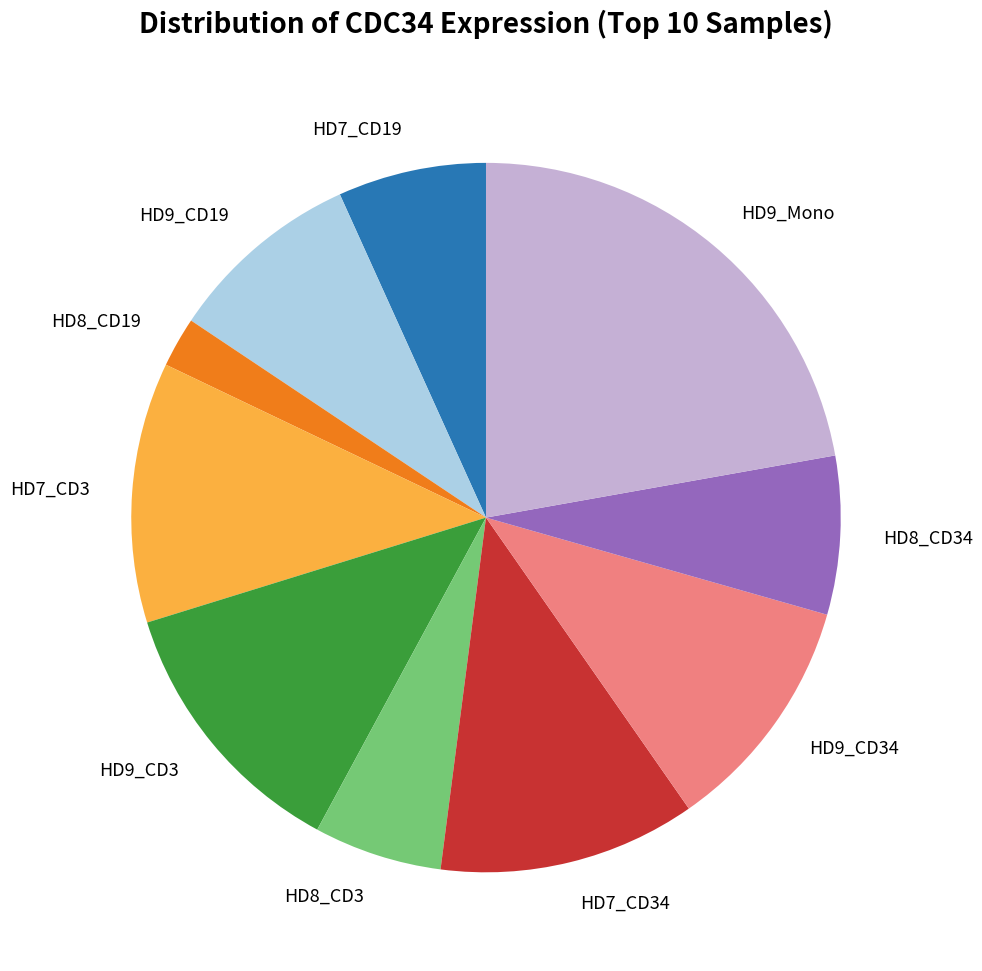

Do HD7_CD34 and HD8_CD34 together represent more than half of the pie?

No